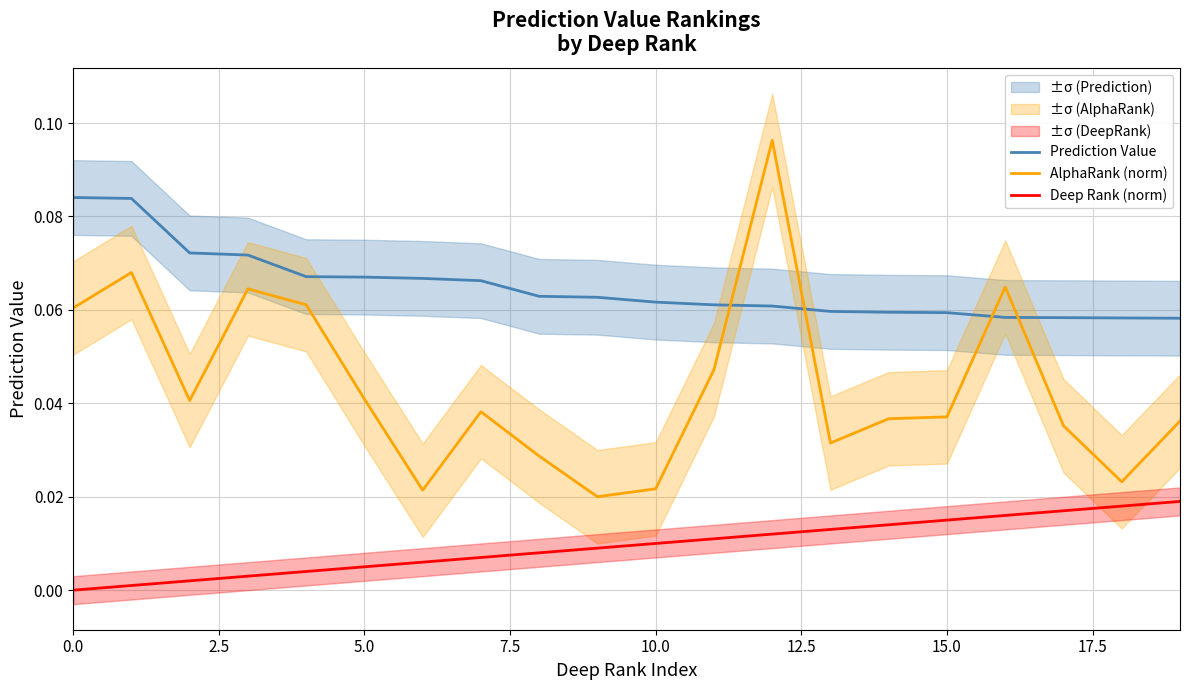

Which series has the largest total across all categories?

Prediction Value